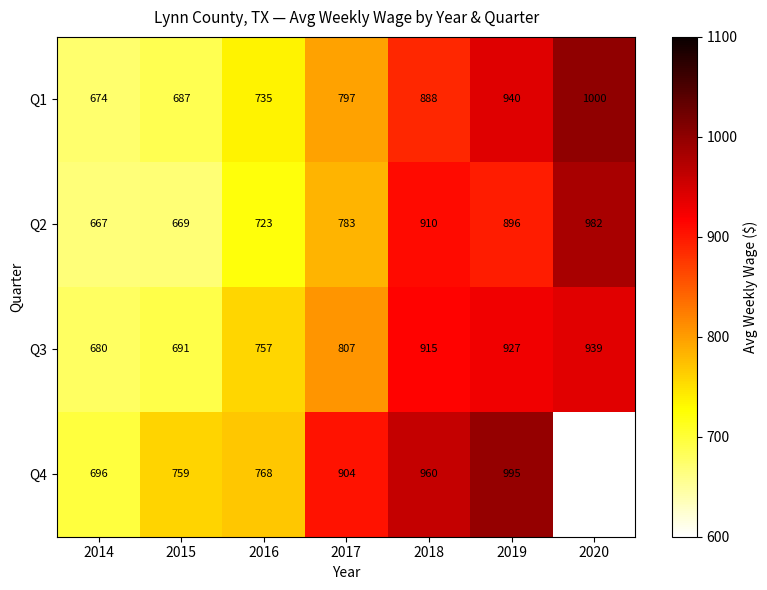

What is the difference between the Q2 values at 2017 and 2015?

114